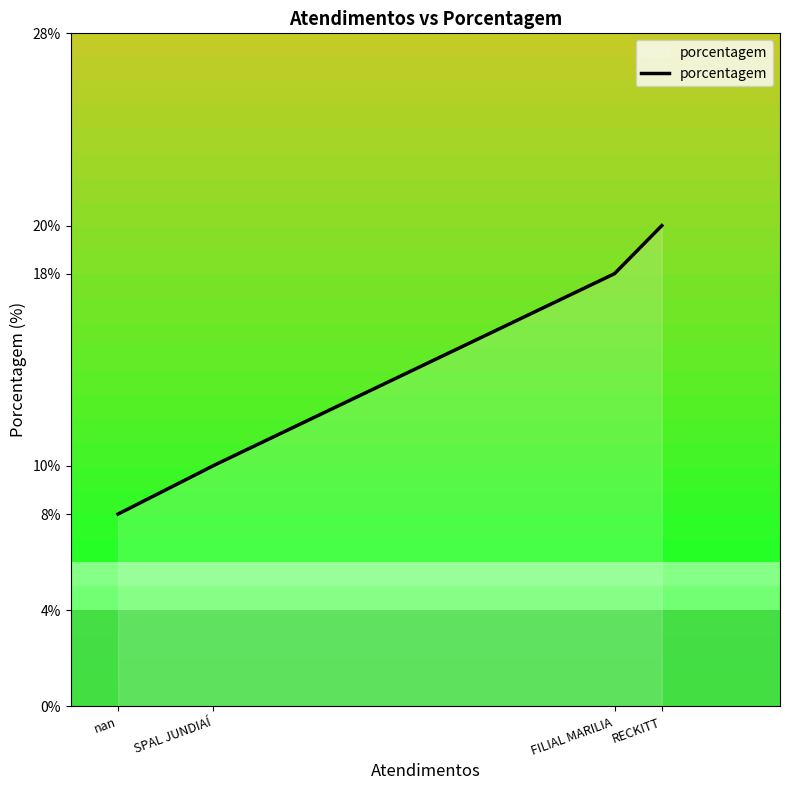

What is the minimum value shown in the chart?

8.0